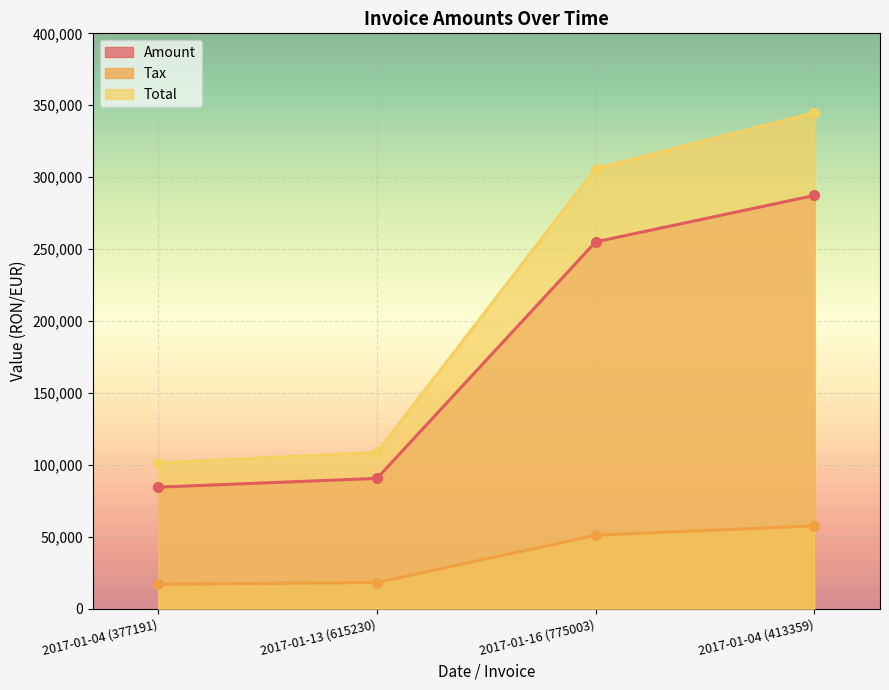

True or false: Amount and Total cross at least once.

False